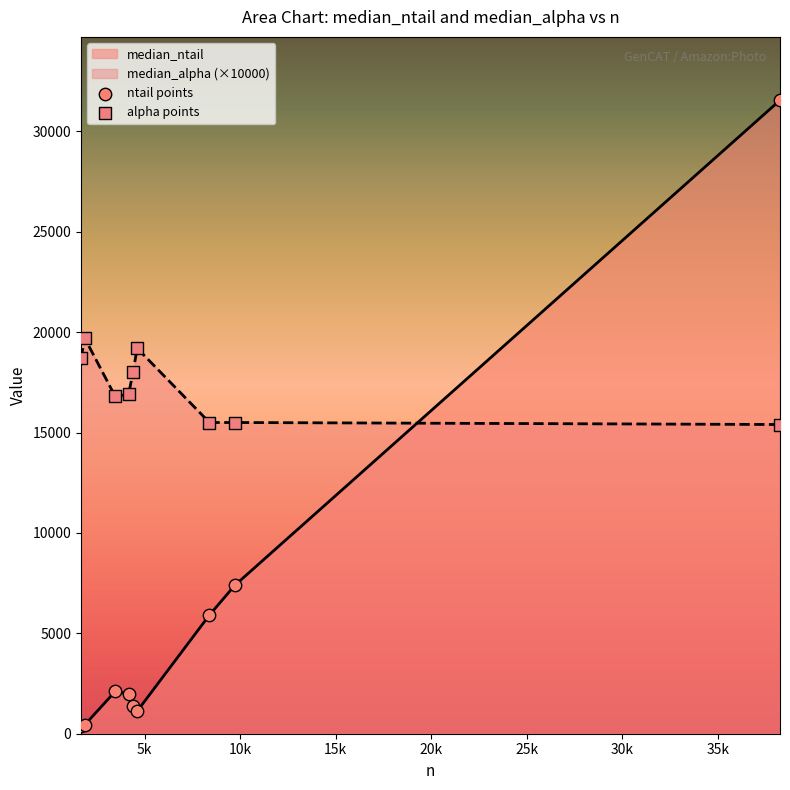

Which series reaches the minimum Y coordinate?

ntail points